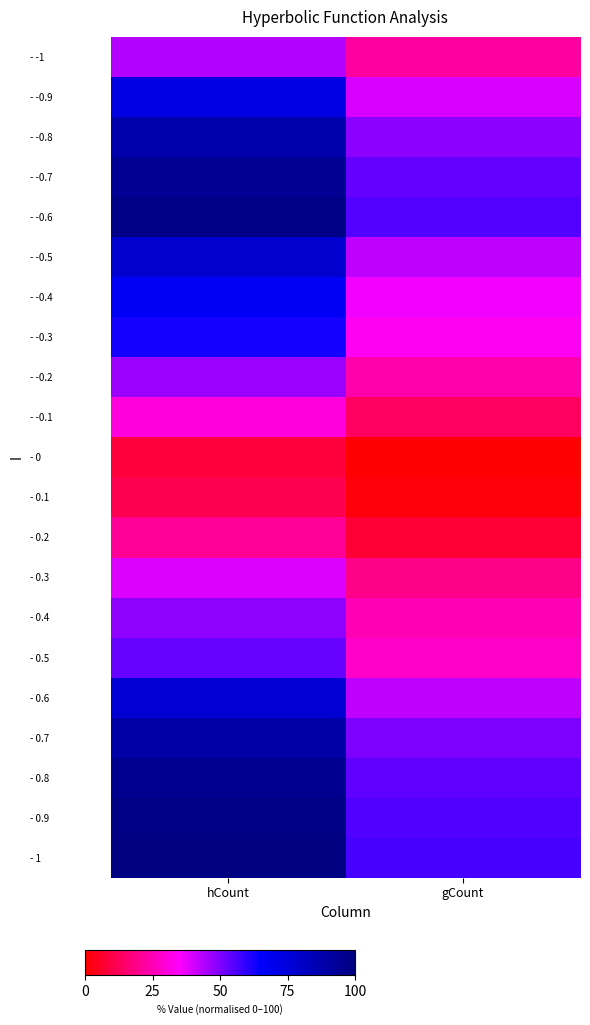

Reading left to right, list all the values displayed in this chart.

- -1: hCount=44.0	gCount=22.1
- -0.9: hCount=72.8	gCount=39.8
- -0.8: hCount=87.1	gCount=48.7
- -0.7: hCount=94.3	gCount=53.2
- -0.6: hCount=97.9	gCount=55.4
- -0.5: hCount=77.8	gCount=42.9
- -0.4: hCount=67.7	gCount=36.7
- -0.3: hCount=62.6	gCount=33.6
- -0.2: hCount=46.5	gCount=23.6
- -0.1: hCount=30.1	gCount=13.5
- 0: hCount=8.3	gCount=0.0
- 0.1: hCount=11.0	gCount=1.7
- 0.2: hCount=20.7	gCount=7.7
- 0.3: hCount=39.2	gCount=19.1
- 0.4: hCount=48.4	gCount=24.8
- 0.5: hCount=53.0	gCount=27.6
- 0.6: hCount=77.3	gCount=42.6
- 0.7: hCount=89.4	gCount=50.1
- 0.8: hCount=95.4	gCount=53.8
- 0.9: hCount=98.5	gCount=55.7
- 1: hCount=100.0	gCount=56.7